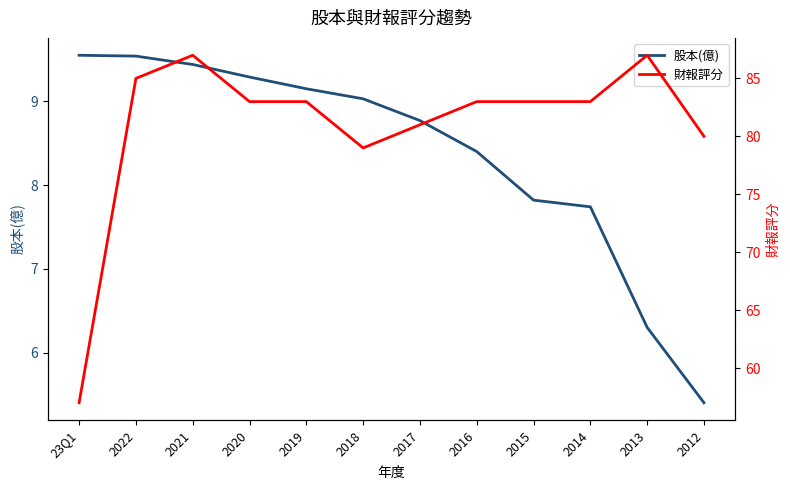

What is the value of the 財報評分 point at the 1st from the left?

57.0